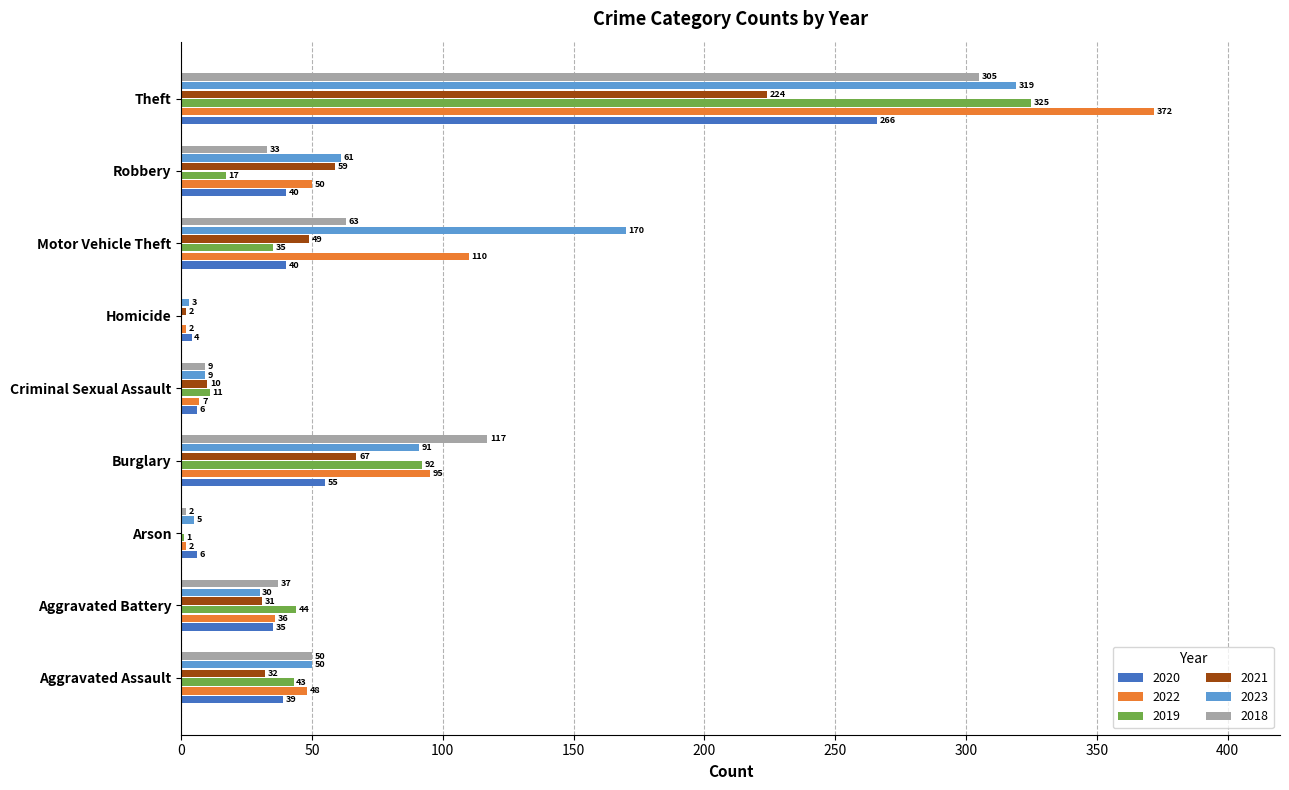

The 2022 series shows 64 at Aggravated Battery. True or false?

False